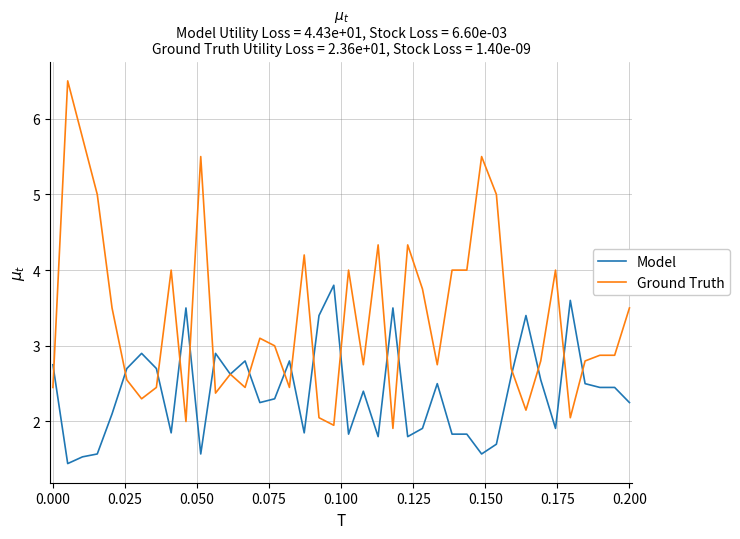

Which series has the largest total across all categories?

Ground Truth